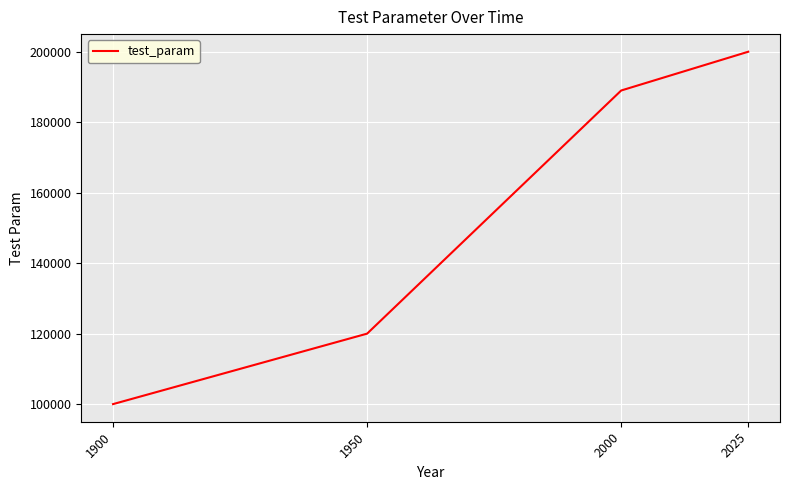

List the labels in order of value, smallest first.

1900, 1950, 2000, 2025